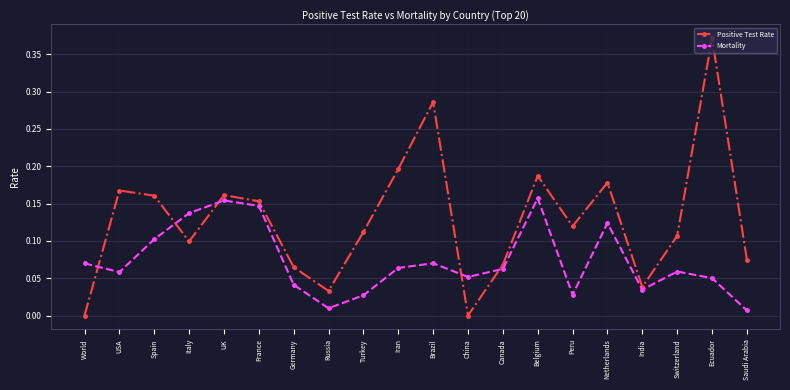

Which series has the largest range (max minus min)?

Positive Test Rate